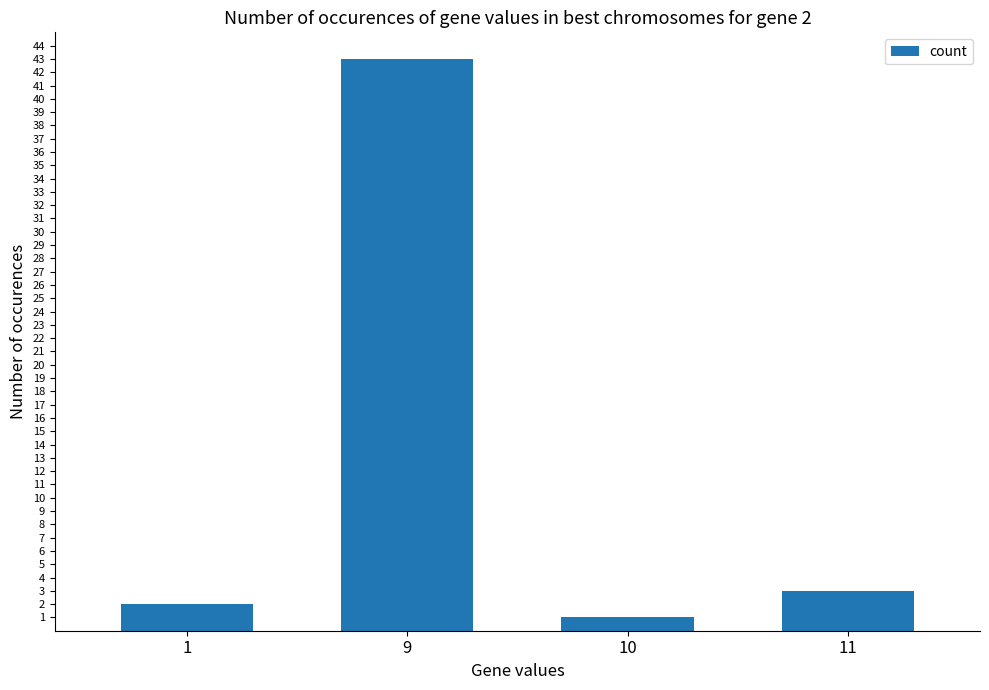

Which category has the highest value across all series?

9